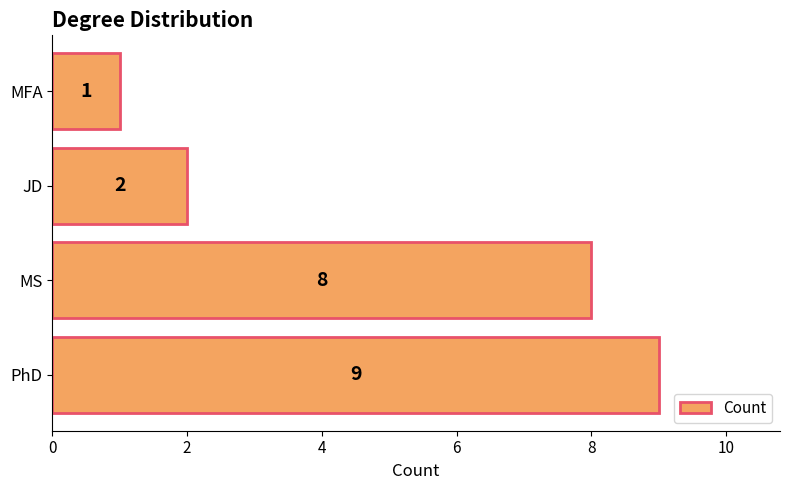

What is the difference between the second highest and second lowest values?

6